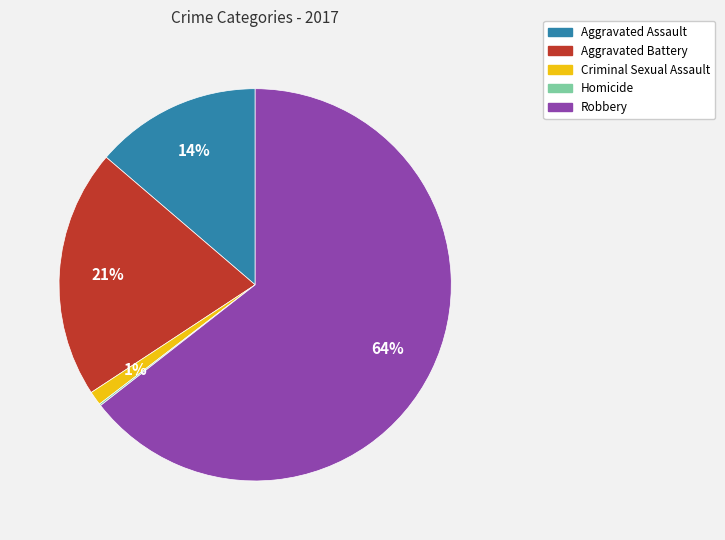

Is the sum of Aggravated Assault and Robbery greater than half?

Yes